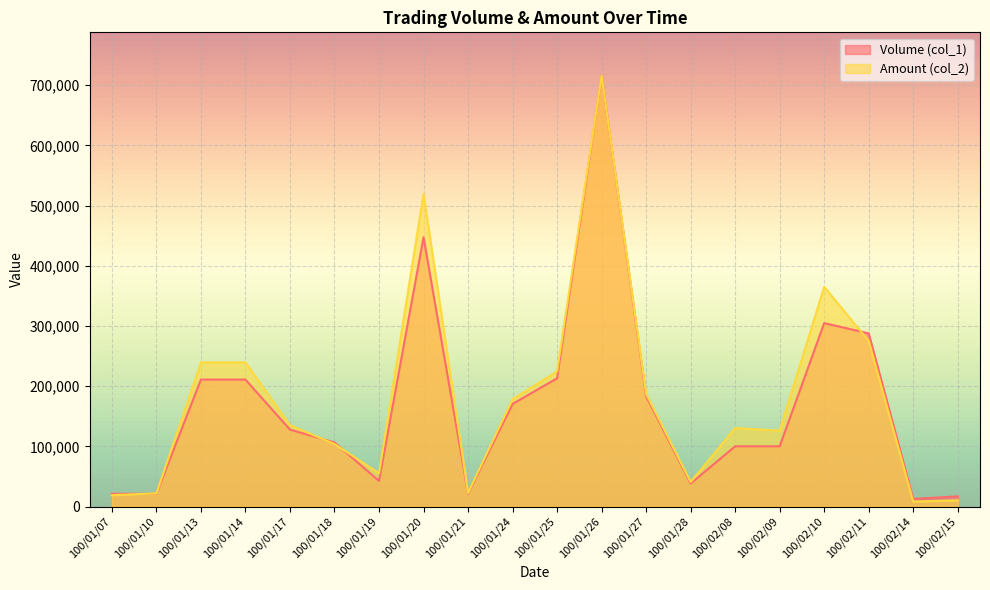

In Volume (col_1), how many points are lower than both neighbors (excluding endpoints)?

4